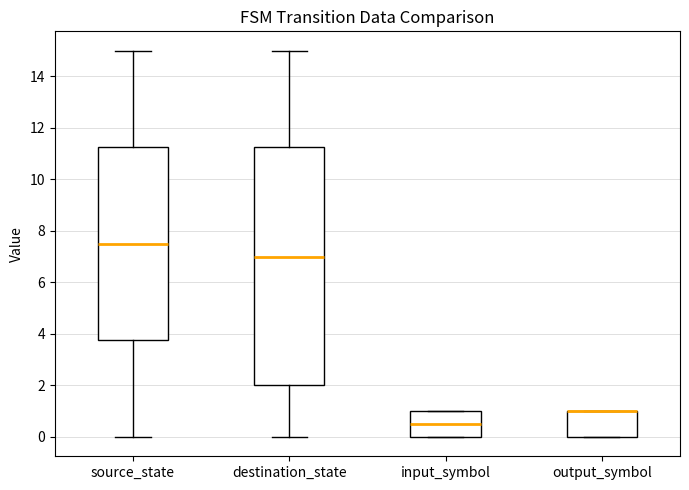

Which box is the tallest, from its lower edge to its upper edge?

destination_state